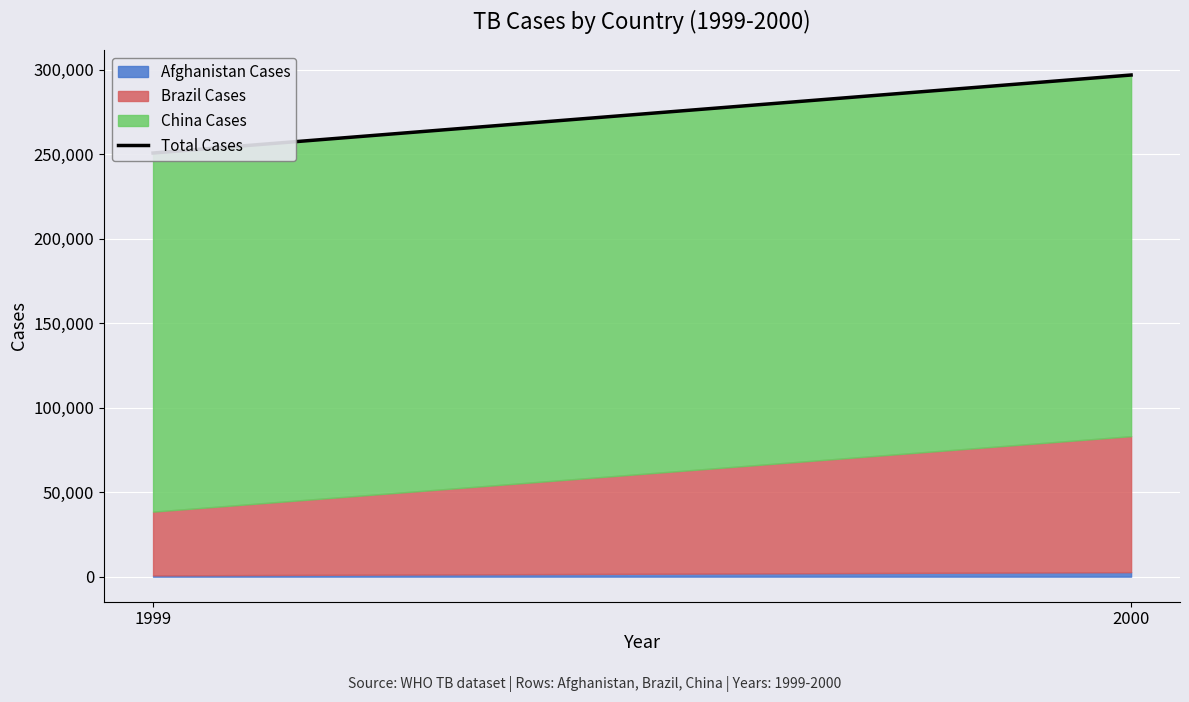

Which category has the highest value across all series?

2000